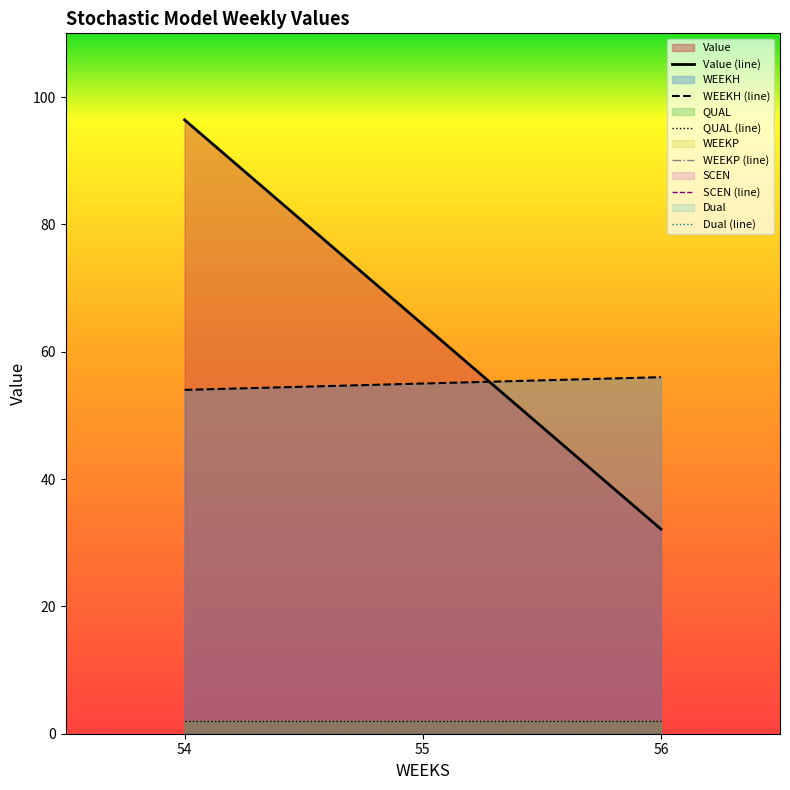

What is the lowest value of the QUAL series?

2.0